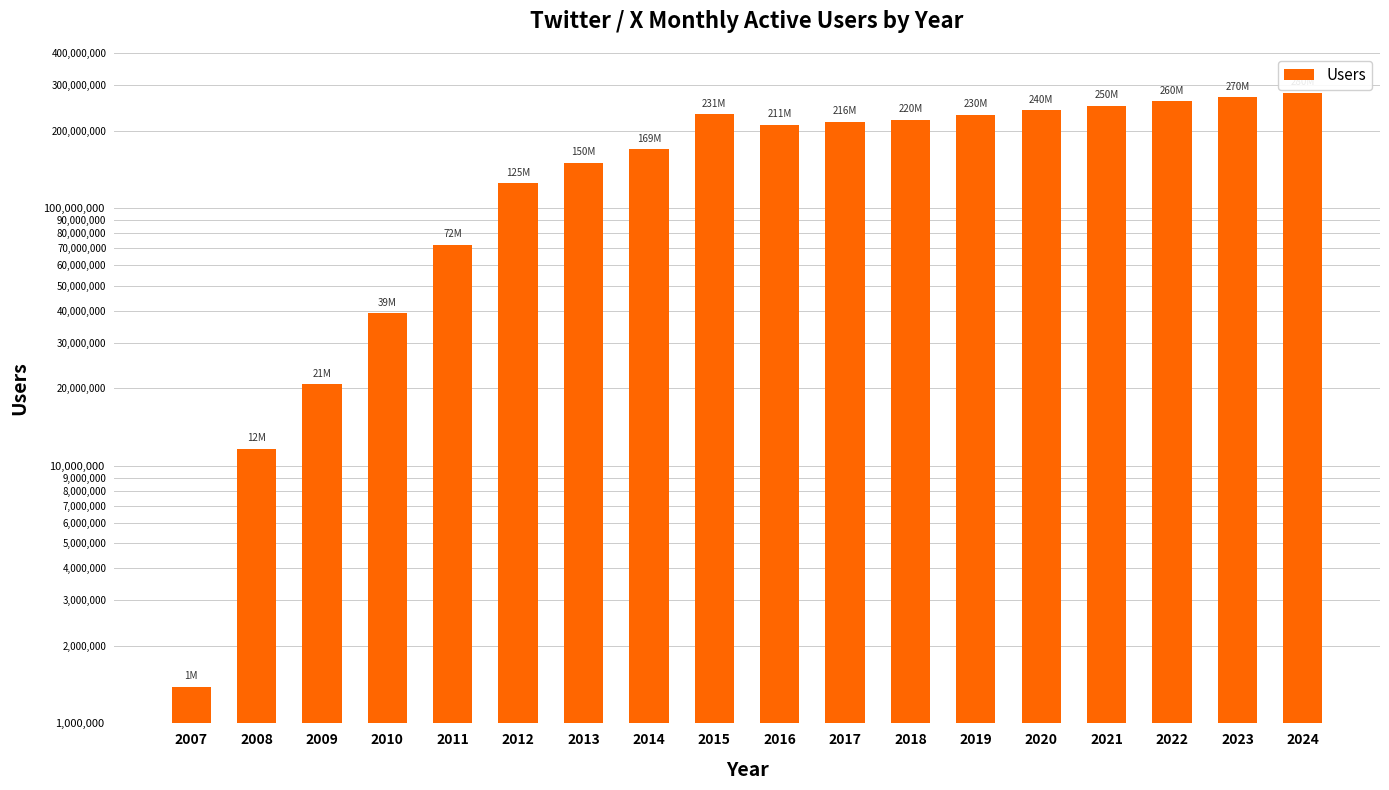

Which label corresponds to the largest value in the chart?

2024